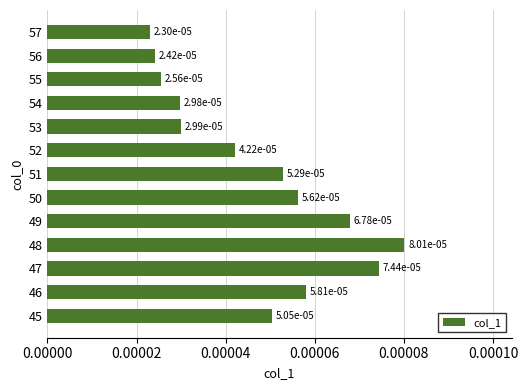

At which category does the chart reach its peak across all series?

48